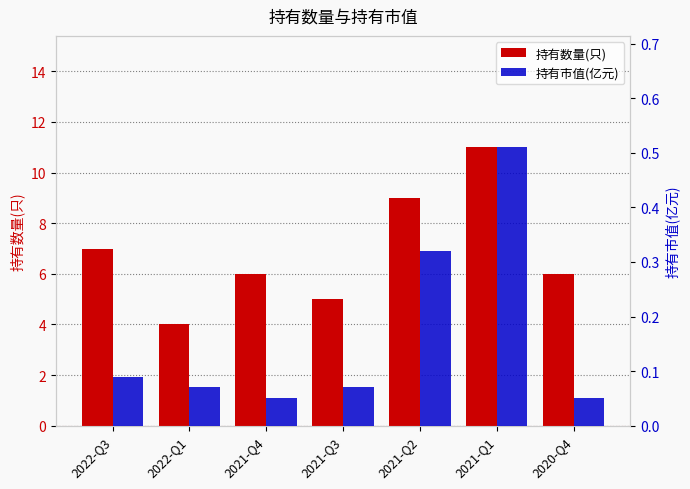

At which category is the sum across all series the highest?

2021-Q1